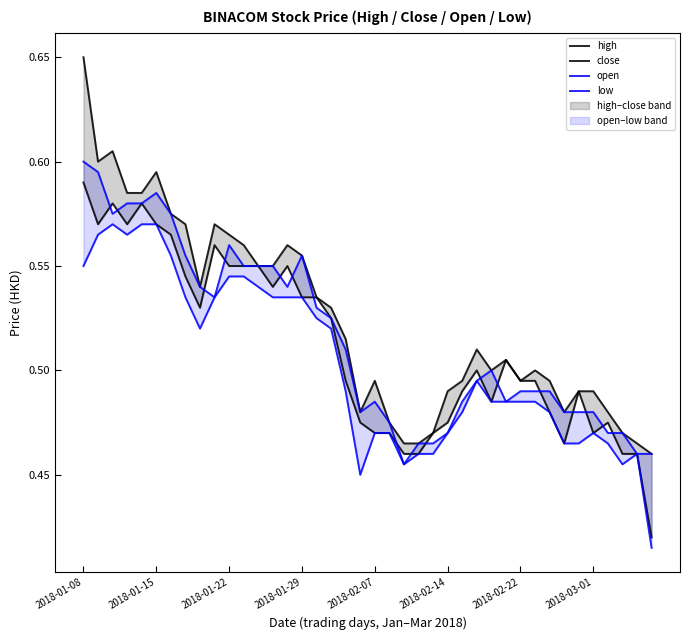

Which series changed the most between 19 and 38?

open